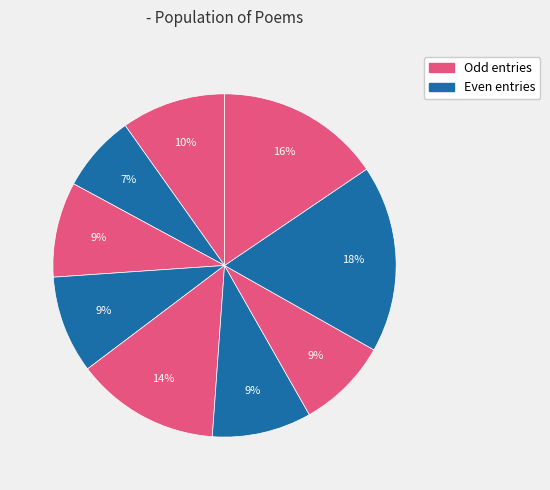

Rank the categories by value from highest to lowest.

解语花 墙阴丛花逞丽，悠然独赏，倚此, 花·墙头新露一枝红, 解语花·墙阴丛花逞丽，悠然独赏，倚此, 鸡冠花·墙东鸡冠树, 梅花·墙角数枝梅, 蝶恋花·墙外秋千花影後, 荆棘中杏花·墙东荒蹊抱村斜, 墙头花·墙头花，红且白, 蝶恋花·墙角栽梅分两下